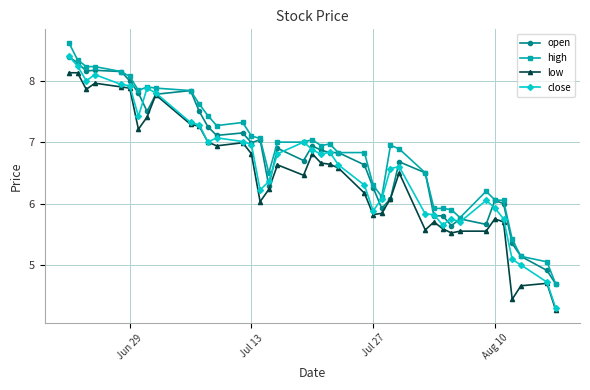

What is the value of the close point at the 11th from the left?

7.3